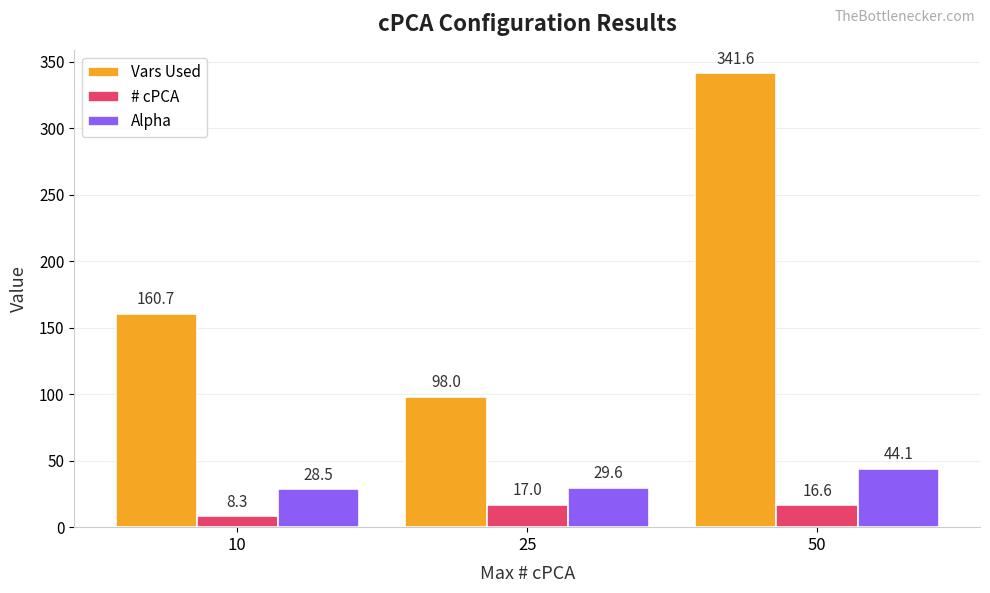

What is the smallest value displayed?

8.3